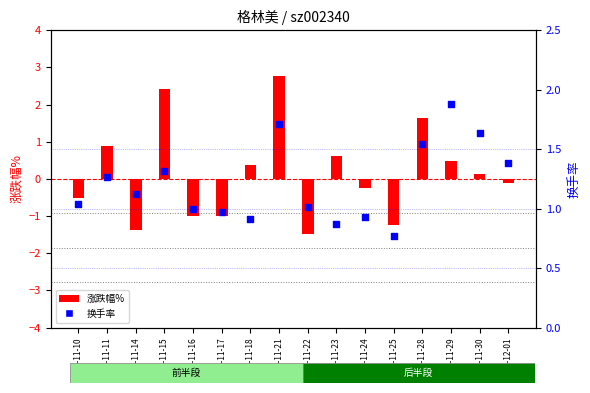

Which series has the largest Y range (max minus min)?

涨跌幅%